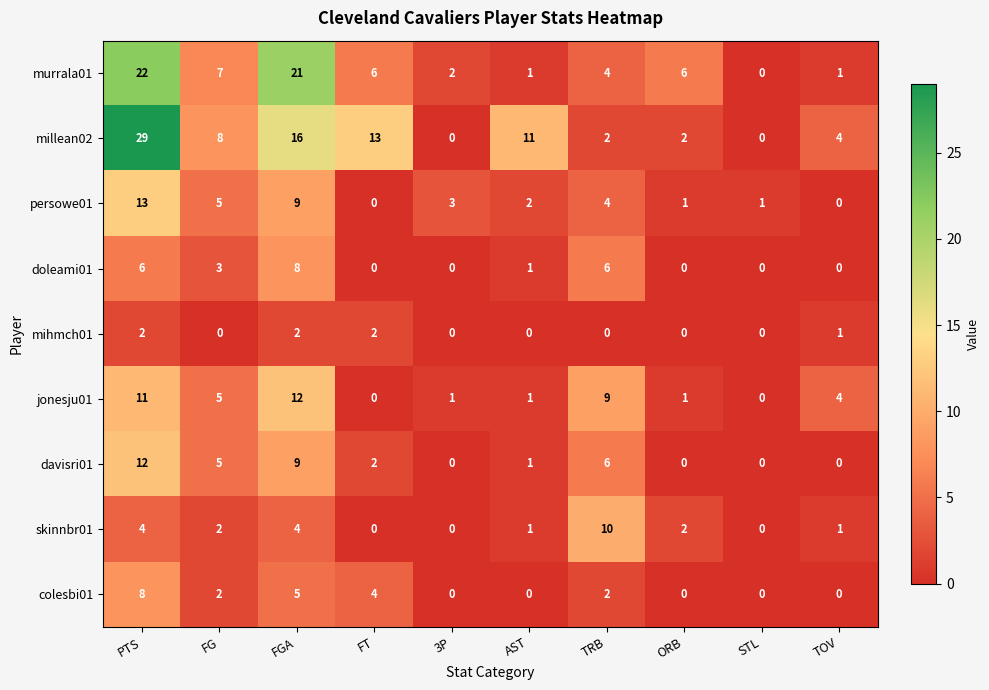

What is the sum of the millean02 values at PTS and FG?

37